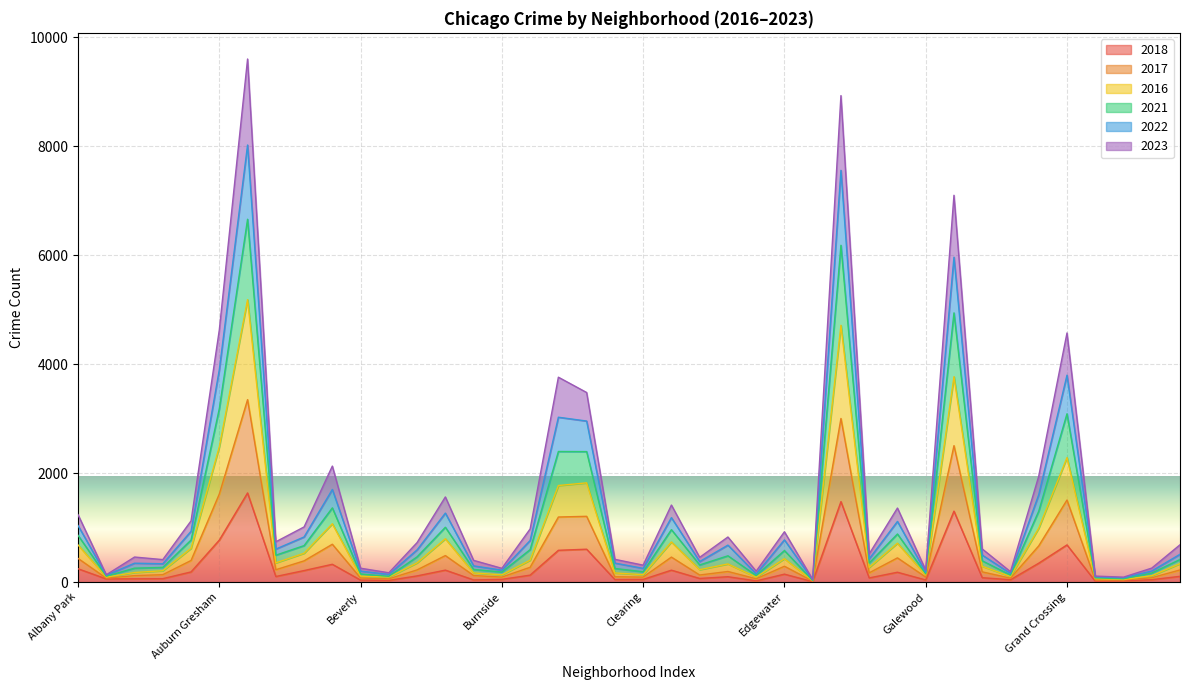

At how many categories does at least one series exceed 8639?

2